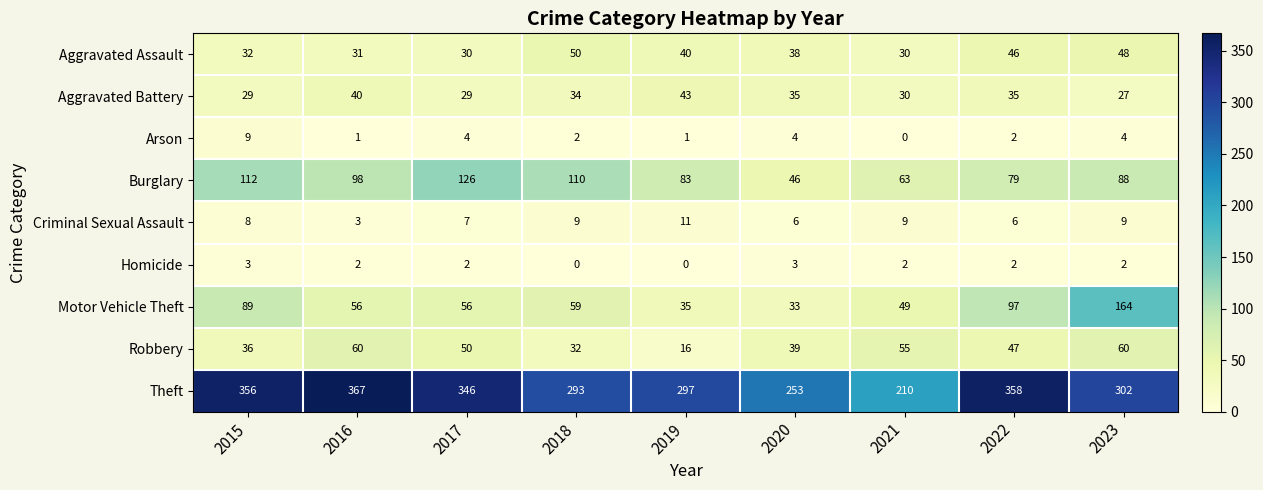

What is the difference between the highest and lowest values at 2021?

210